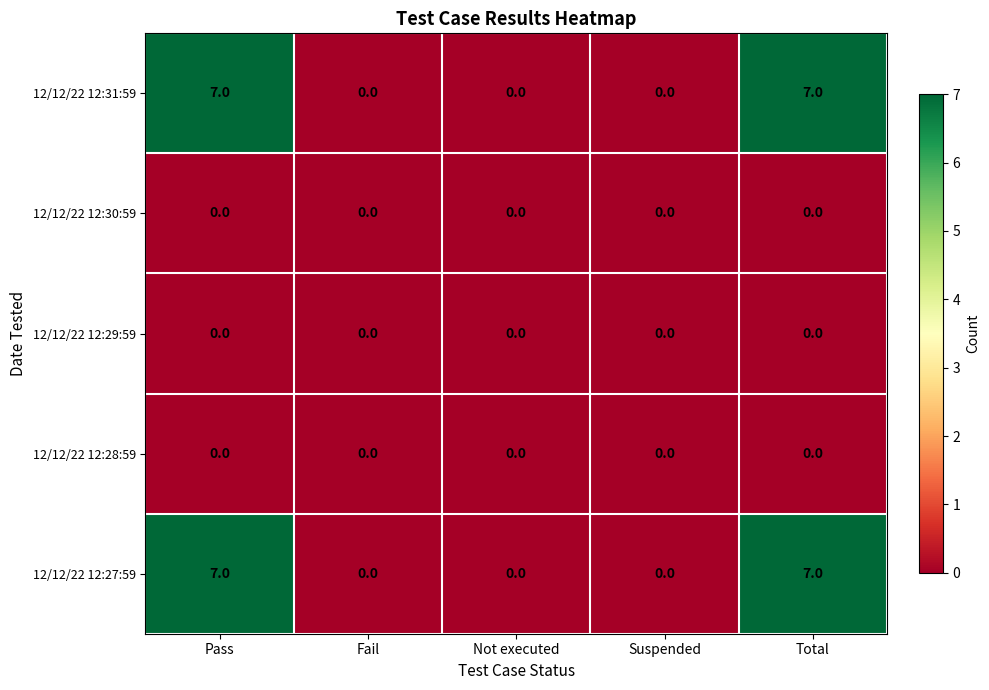

What is the maximum value shown in the chart?

7